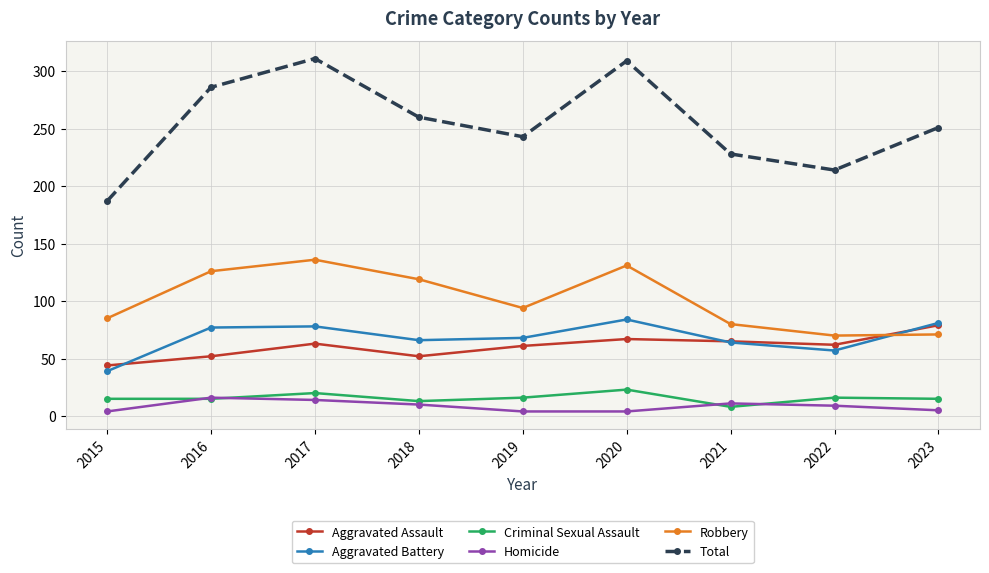

The value of Total at 2018 is 260. True or false?

True